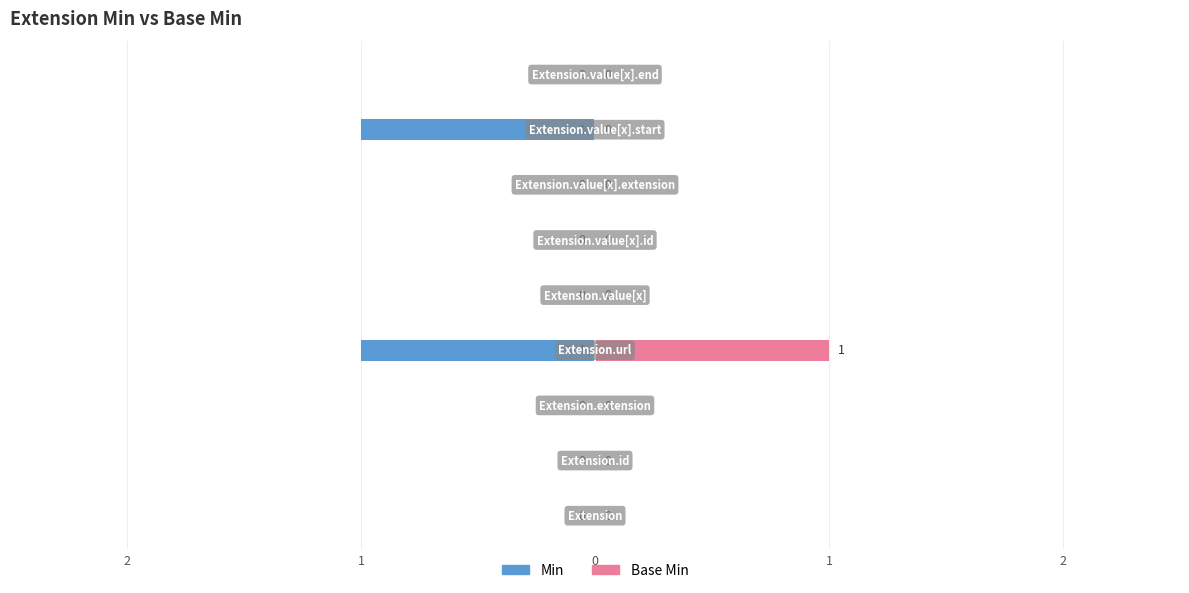

The value of Base Min at 7 is -1. True or false?

False